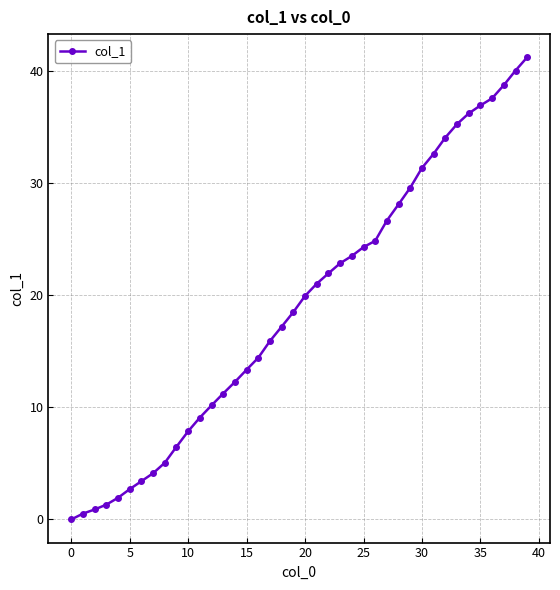

What is the value of the 32nd point from the left?

32.6